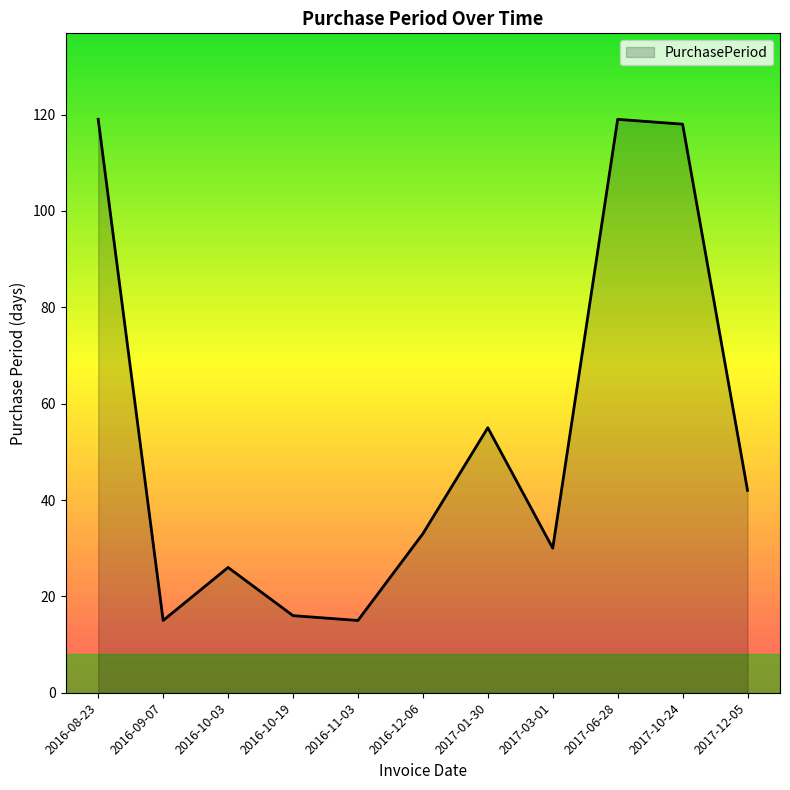

At which category does the data reach its first local valley?

2016-09-07